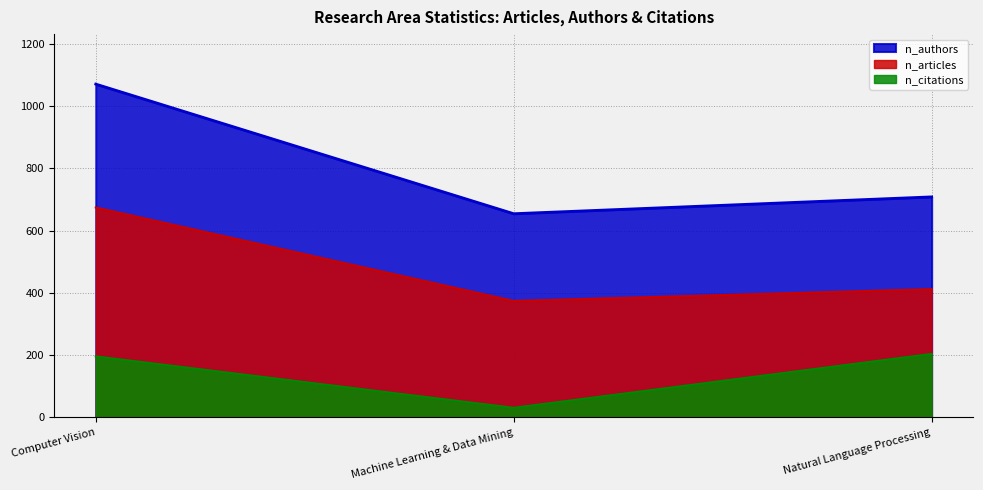

Which series has the largest range (max minus min)?

n_authors